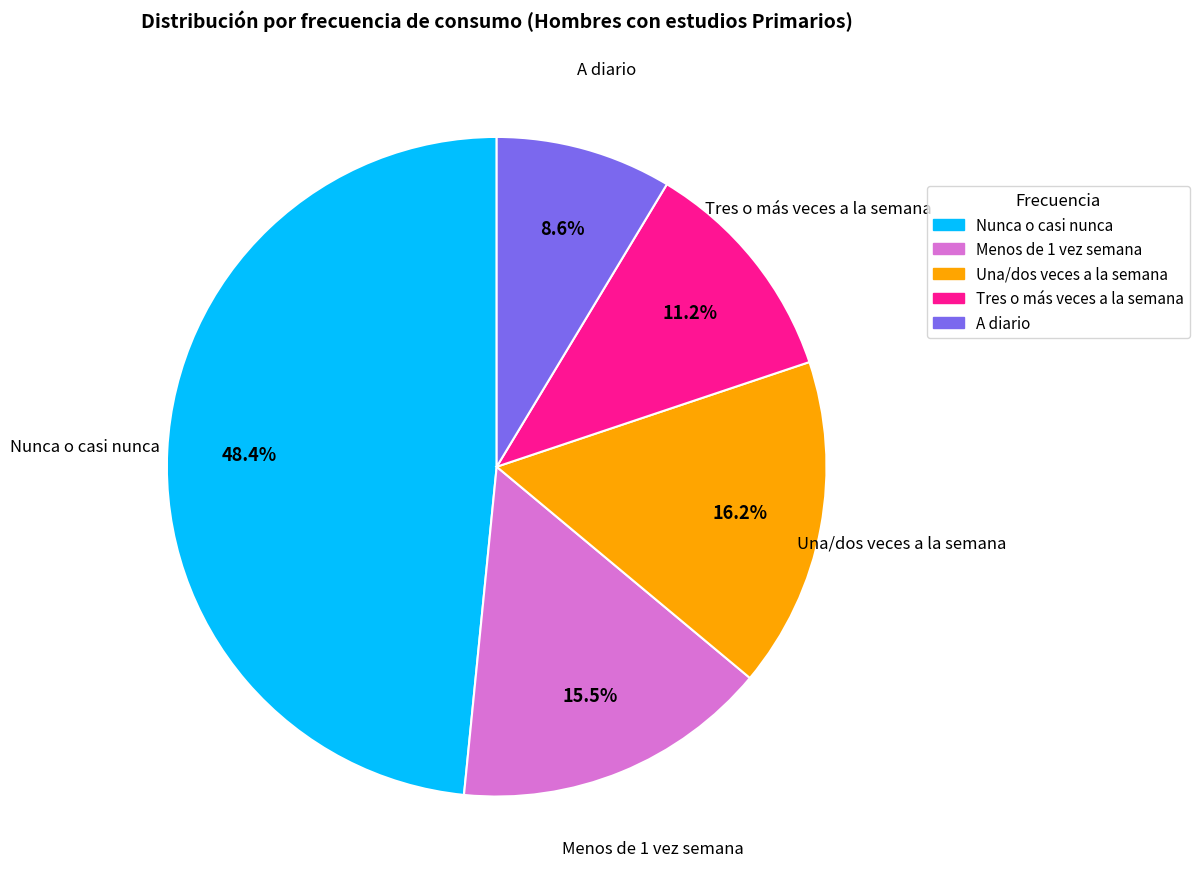

Which slice is the largest?

Nunca o casi nunca